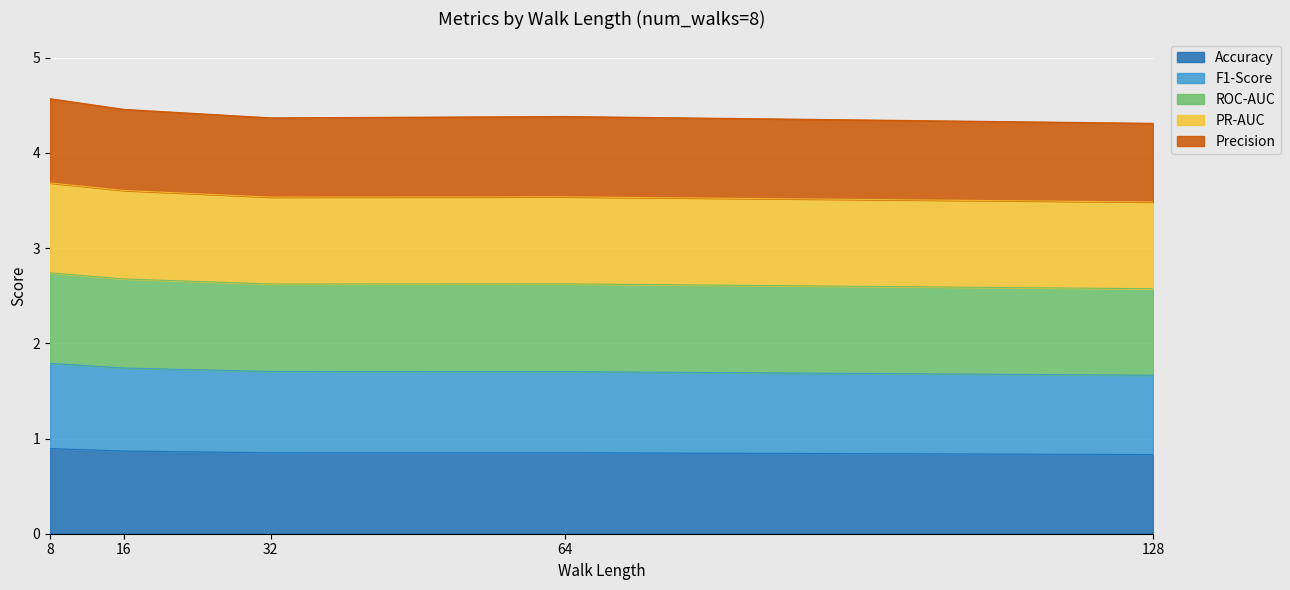

What is the highest value of the Accuracy series?

0.9